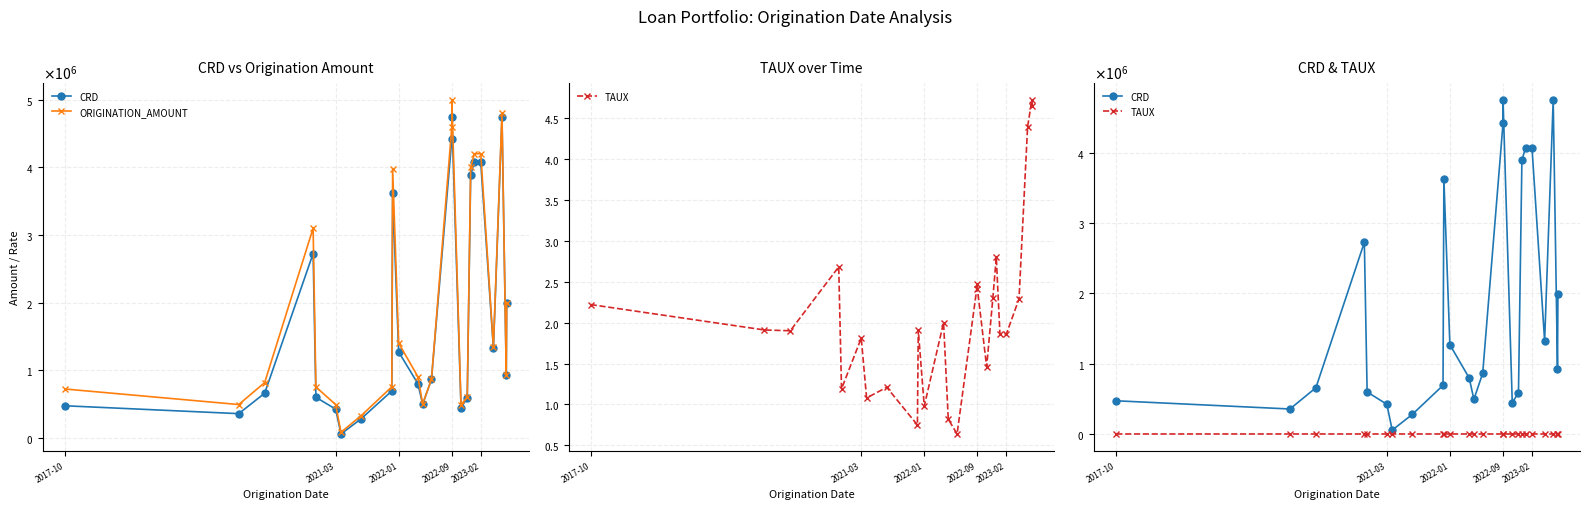

True or false: ORIGINATION_AMOUNT has a value of 1935769.6 at 2022-01.

False